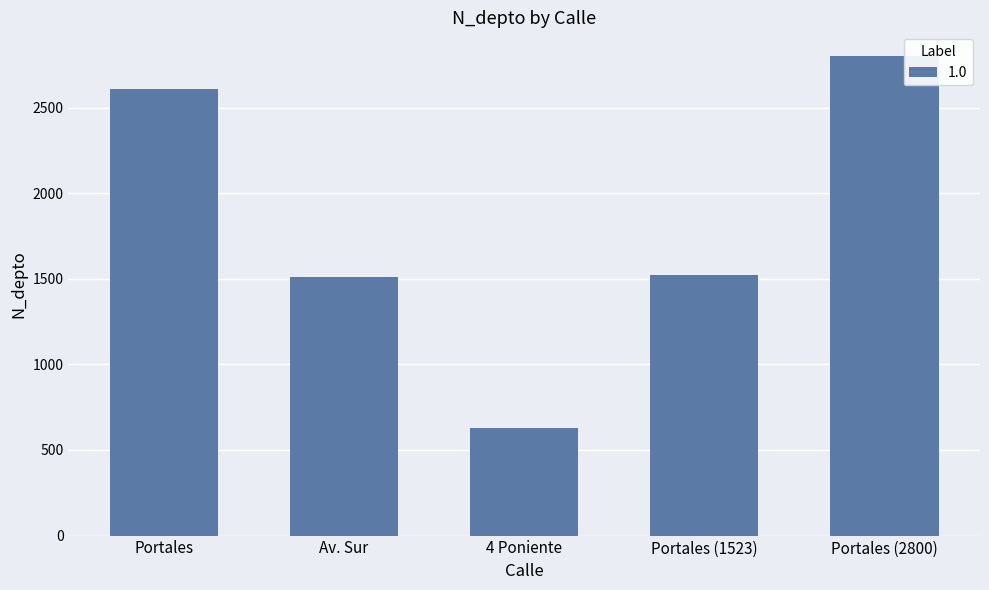

At which label does the data first exceed 1523?

Portales